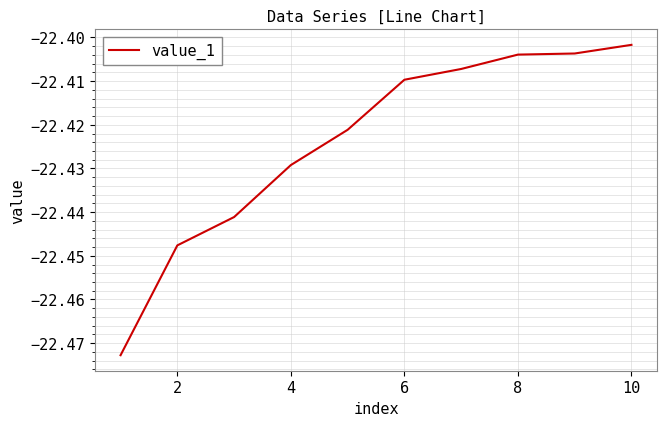

Where is the data nearest to the value -22?

10